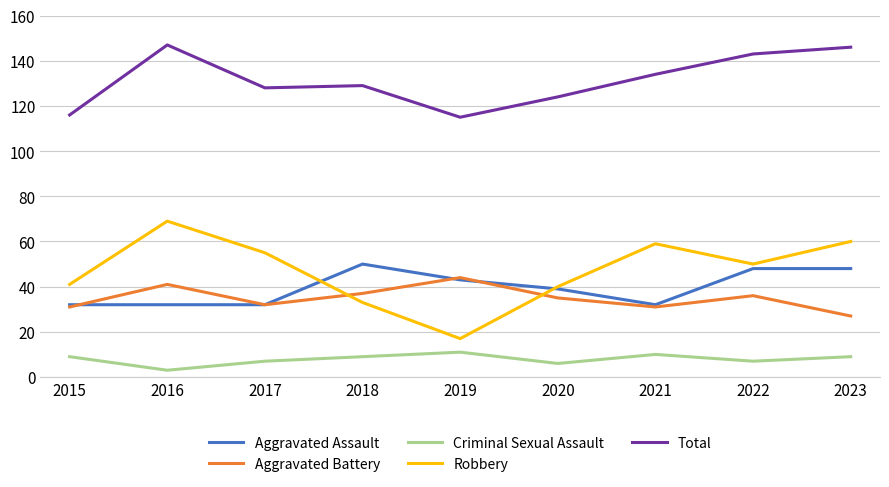

Is it true that Criminal Sexual Assault equals 16 at 2015?

False